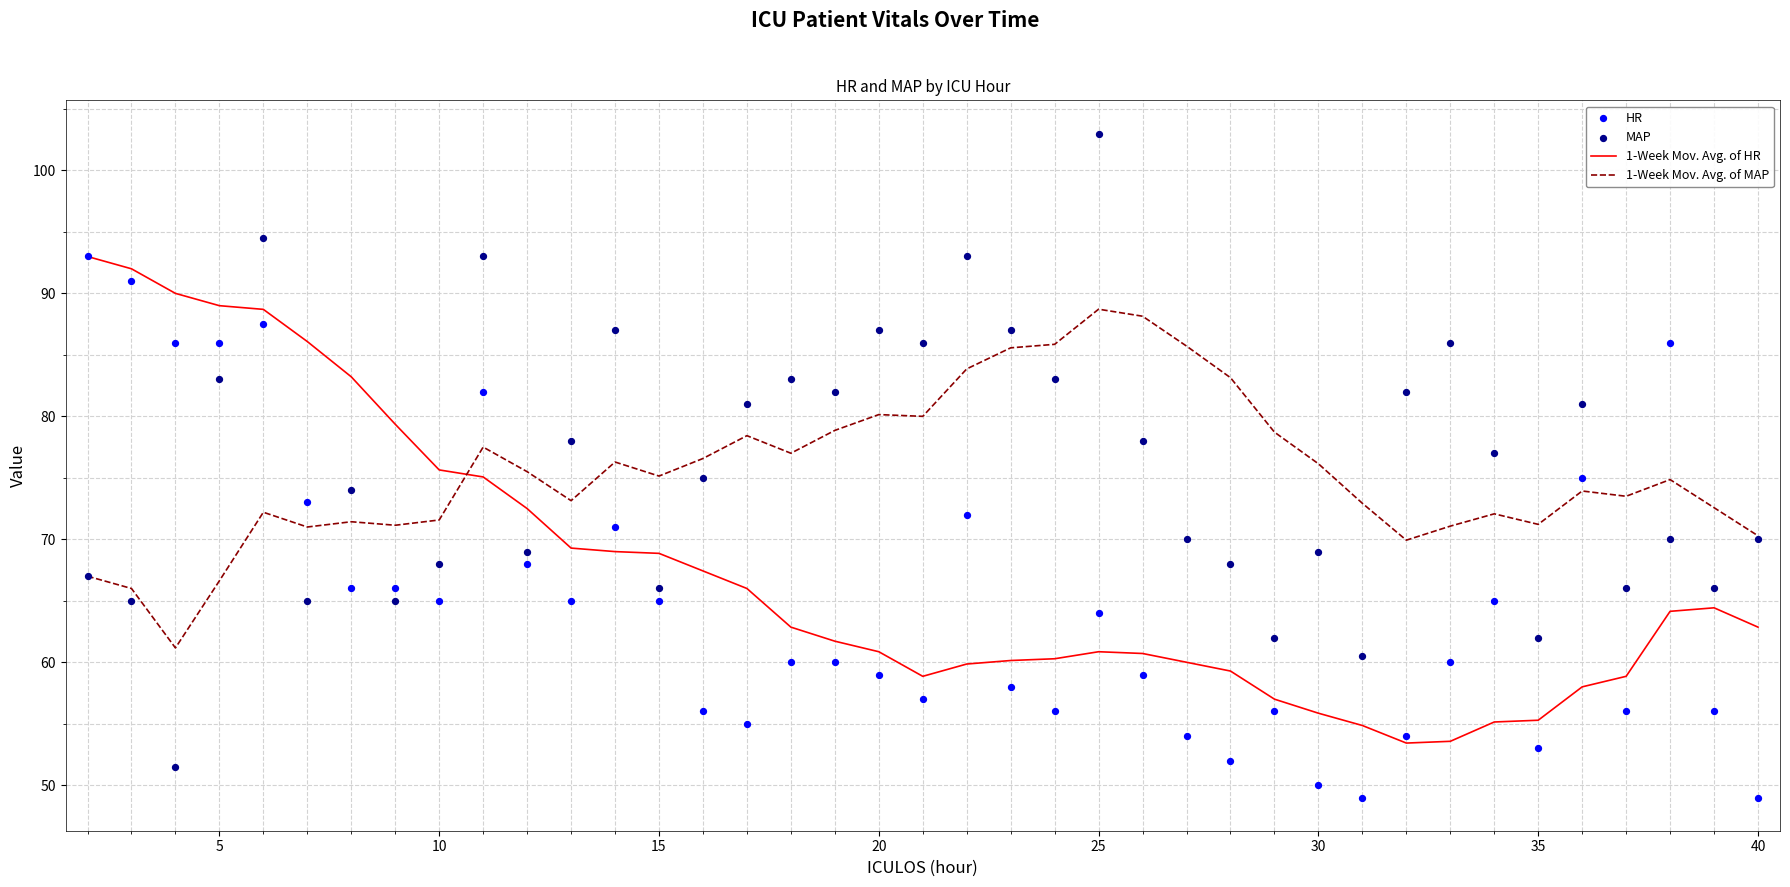

Which series has the largest Y range (max minus min)?

MAP